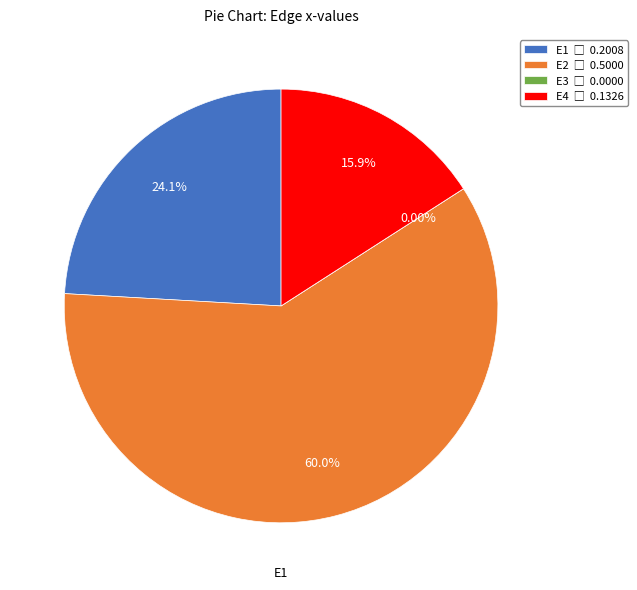

Combined, do E2 and E1 account for over 50%?

Yes